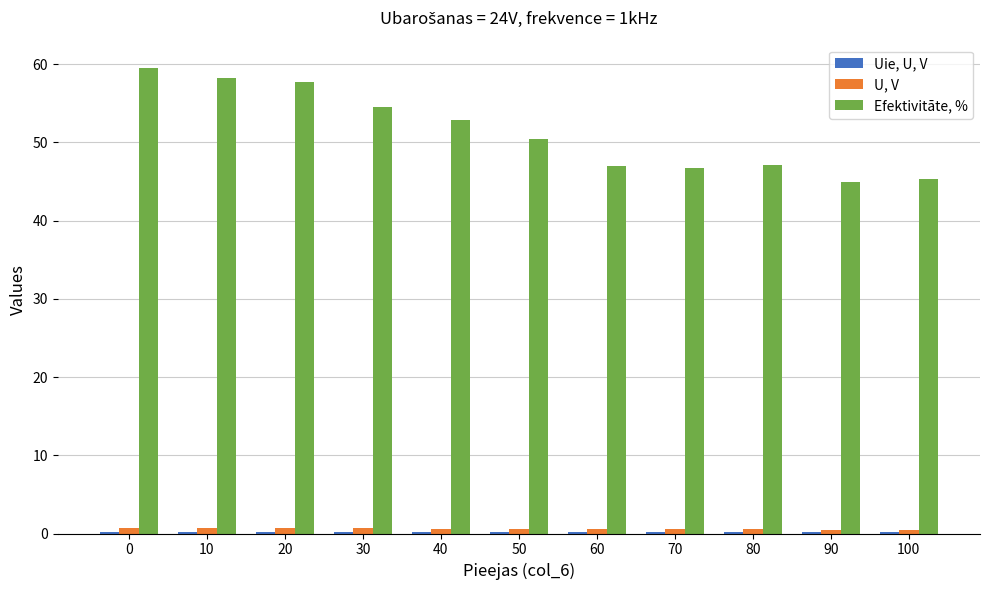

What is the maximum value for Efektivitāte, %?

59.5